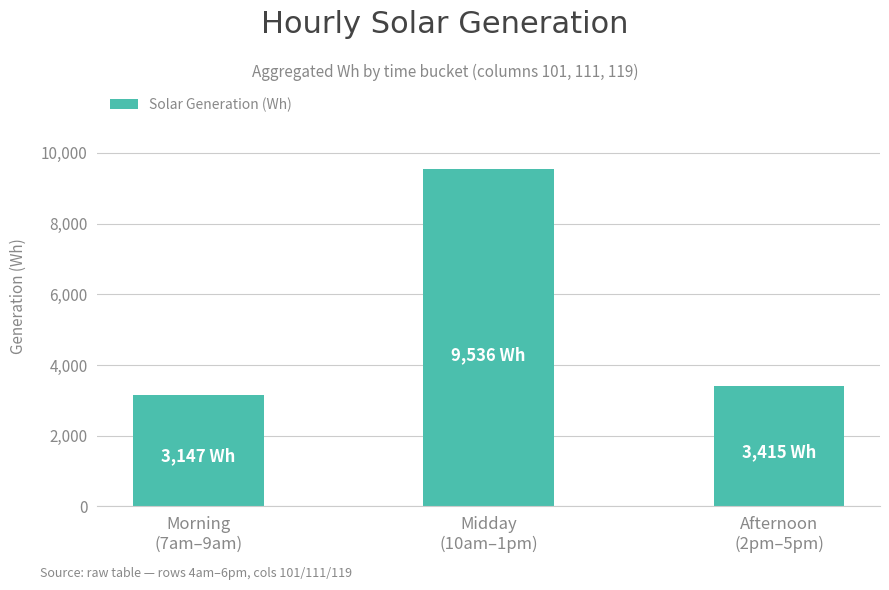

What position from the right is Afternoon
(2pm–5pm)?

1